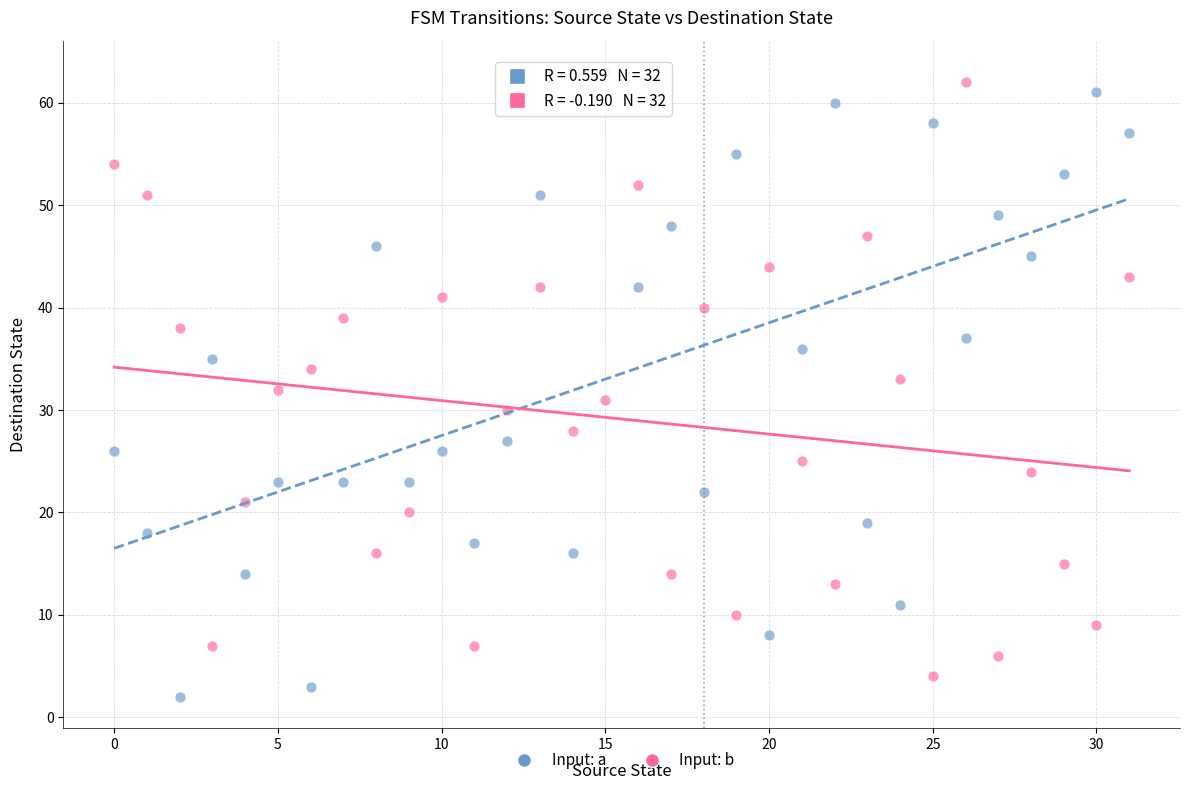

Across all data points, what is the range of Y values (max minus min)?

61